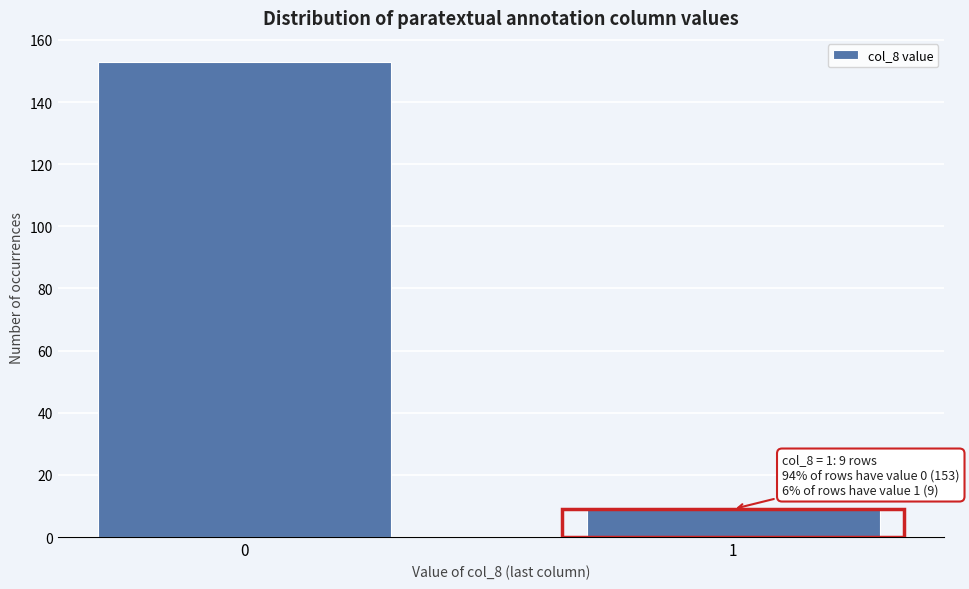

Reading right to left, transcribe all the data shown in this chart.

9	153